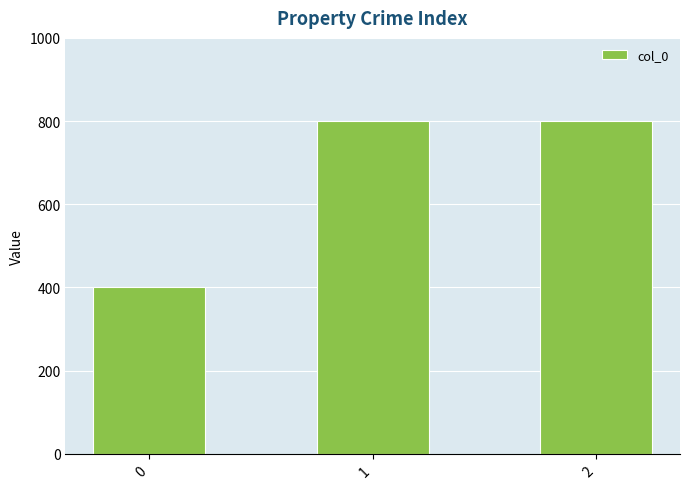

What value does the data have at 1?

800